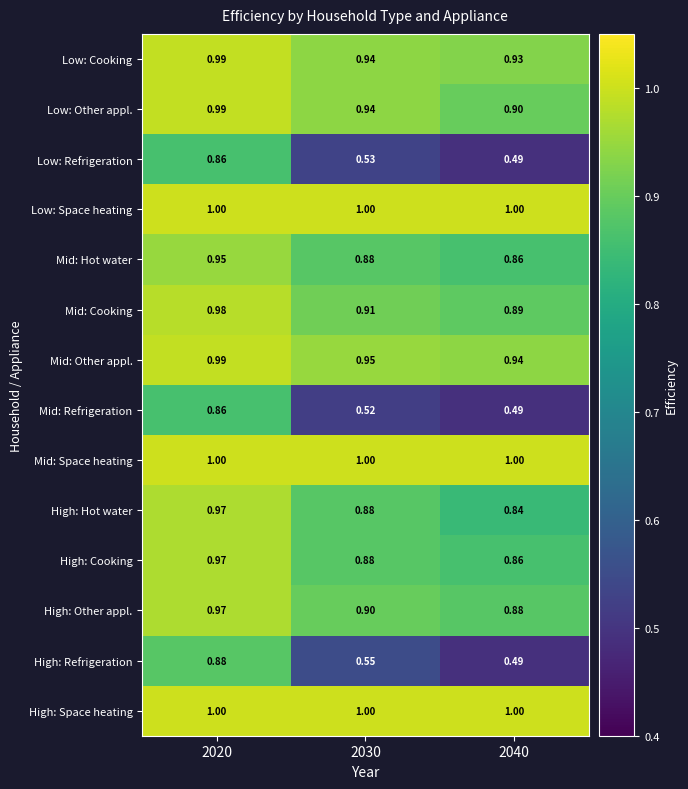

Is the value of Low: Space heating at 2020 greater than the value of High: Refrigeration at 2030?

Yes